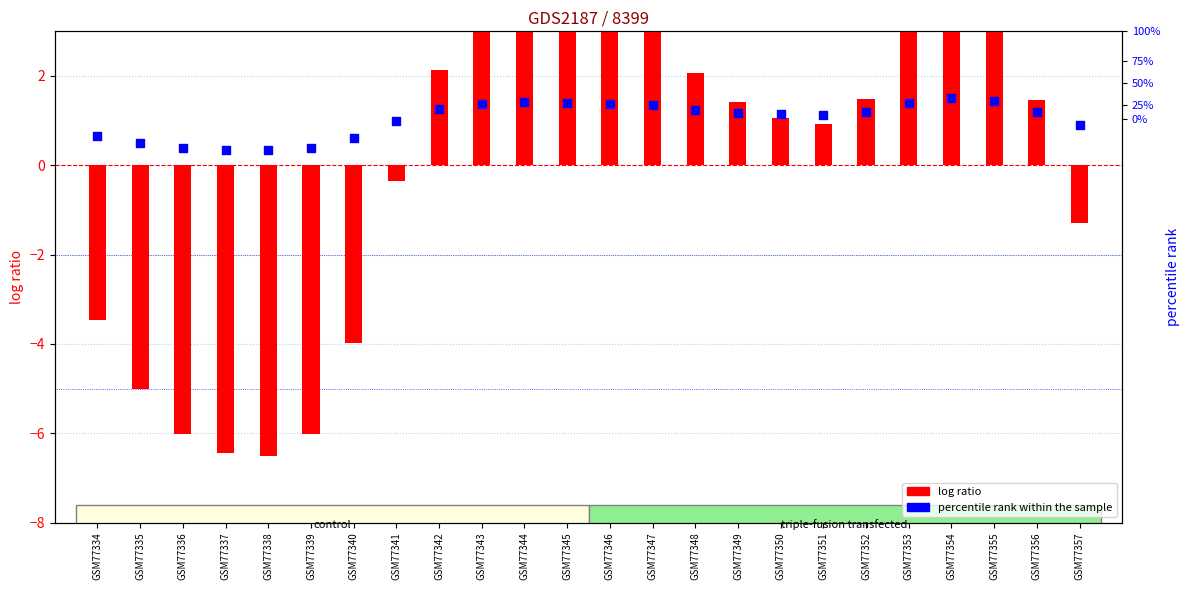

Which series has the largest total across all categories?

percentile rank within the sample